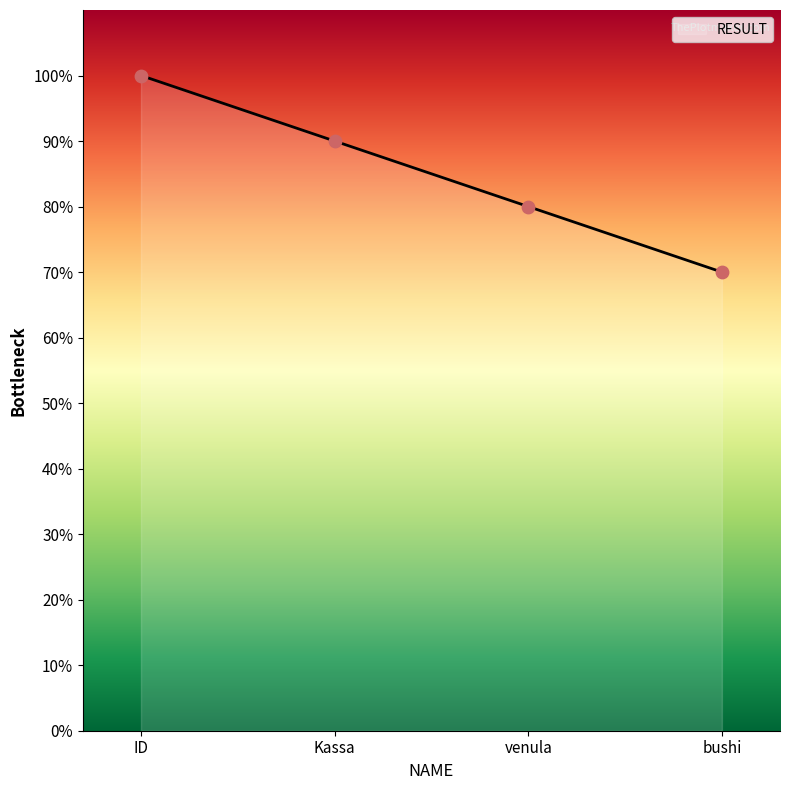

Which has a higher value, Kassa or venula?

Kassa